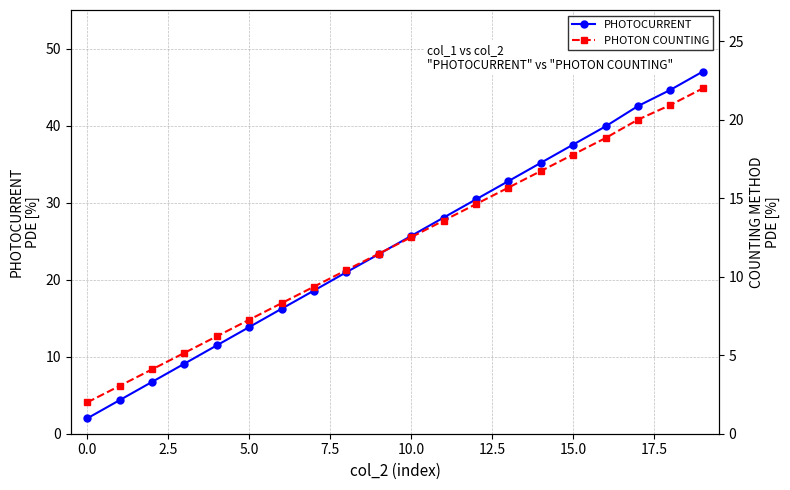

The PHOTOCURRENT series shows 8.0 at 16. True or false?

False